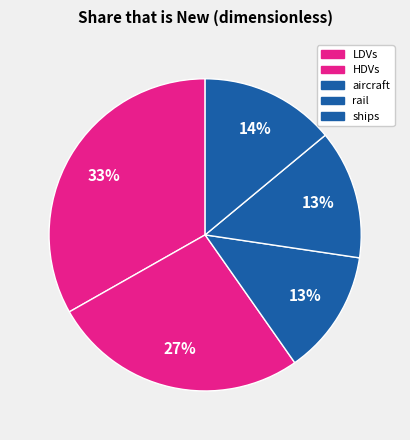

Count the number of slices in the pie.

5